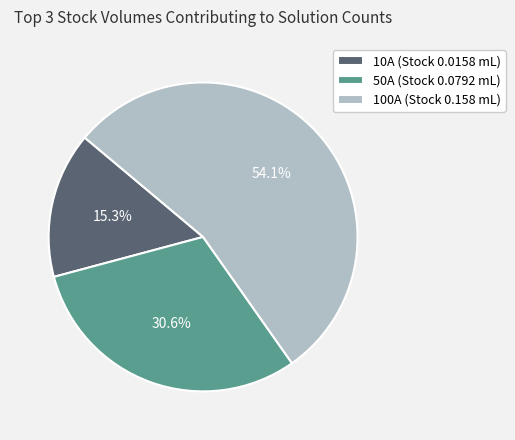

What is the smallest slice in the pie chart?

10A (Stock 0.0158 mL)